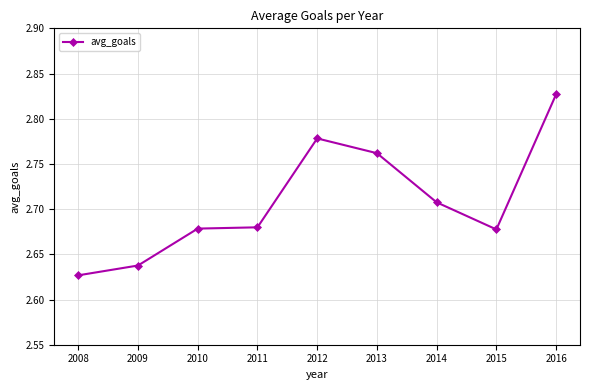

Which category has the lowest value across all series?

2008